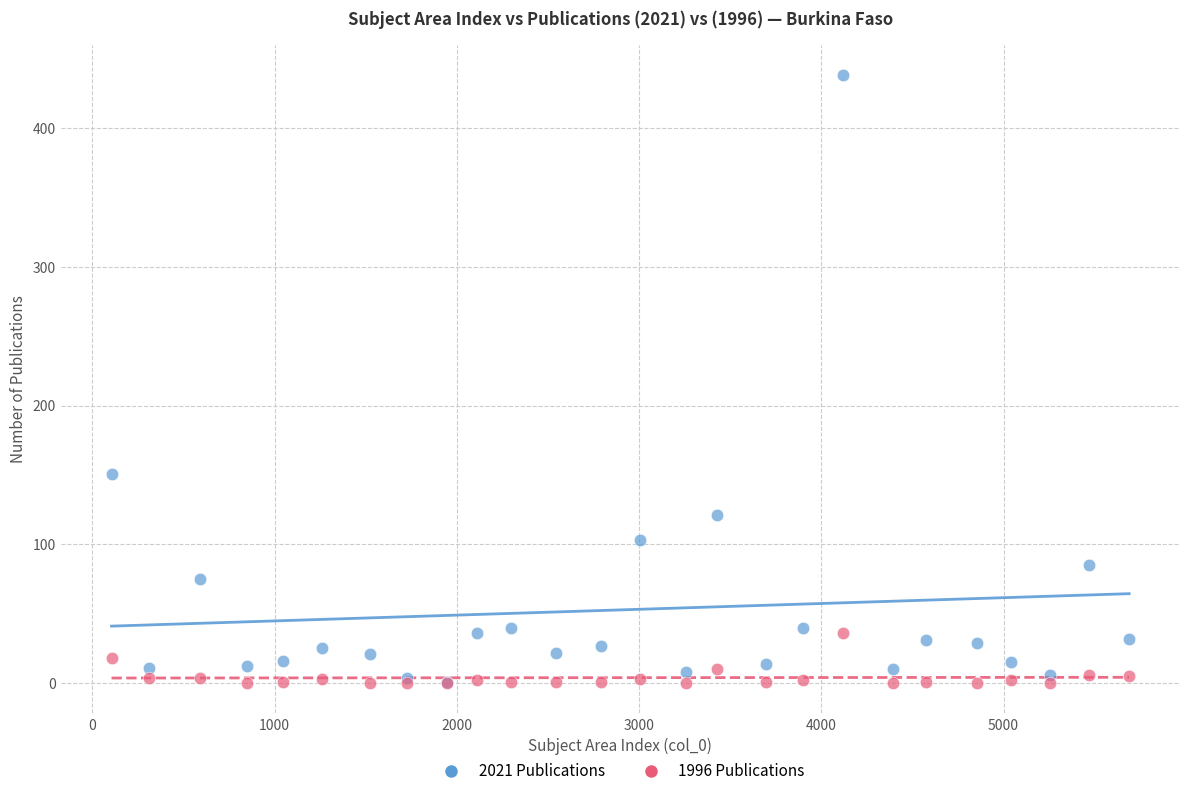

Across all series, what Y value is closest to 219?

151